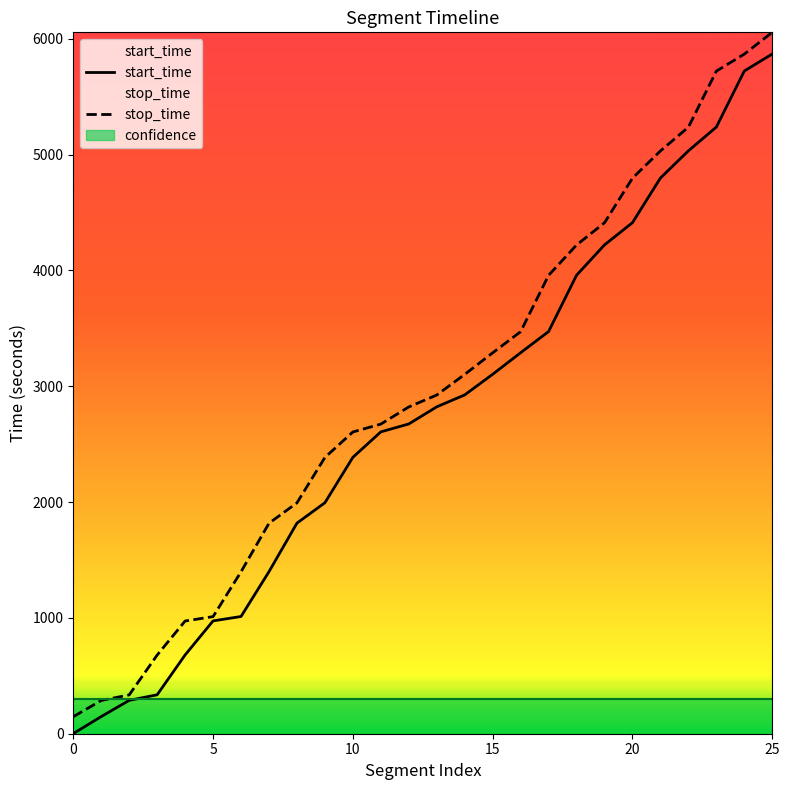

Which series has the widest spread of values?

stop_time